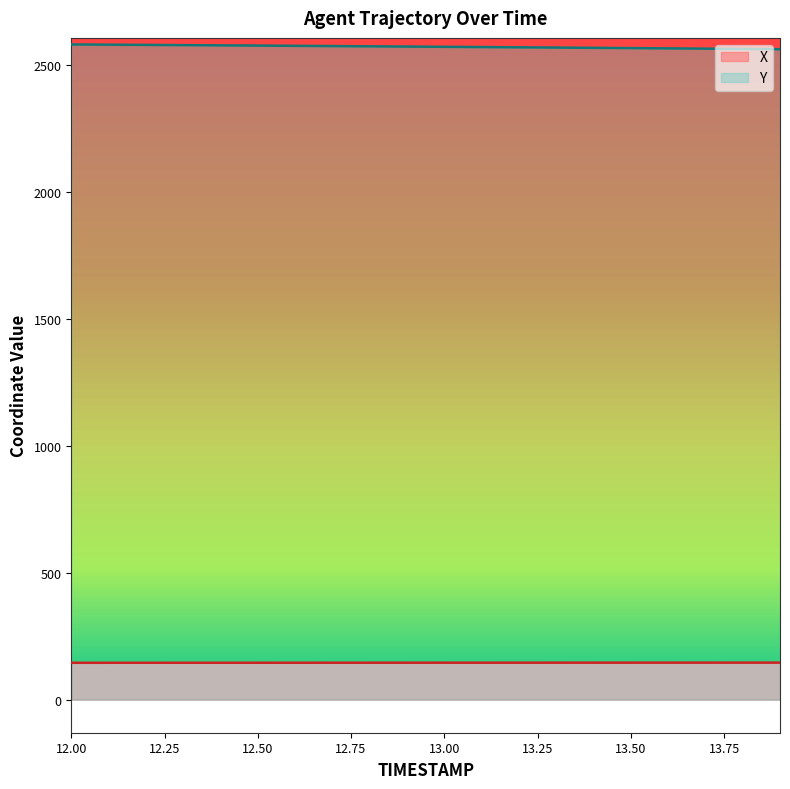

What is the value of the X point at the 1st from the left?

145.3